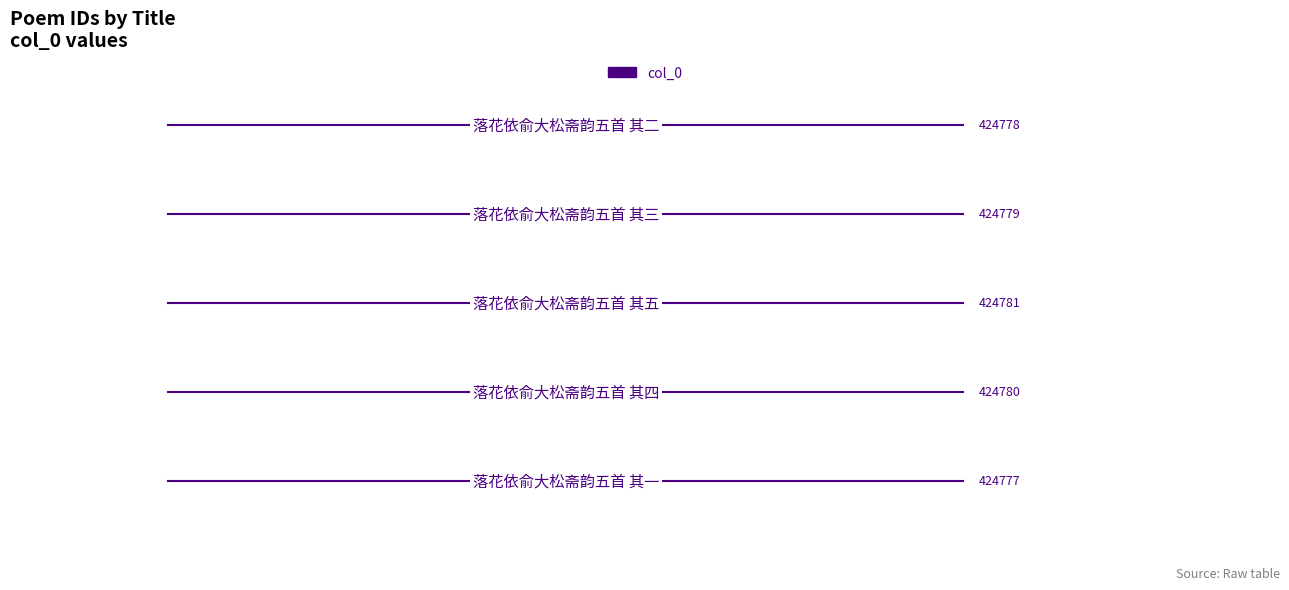

How many lines are shown in the chart?

1